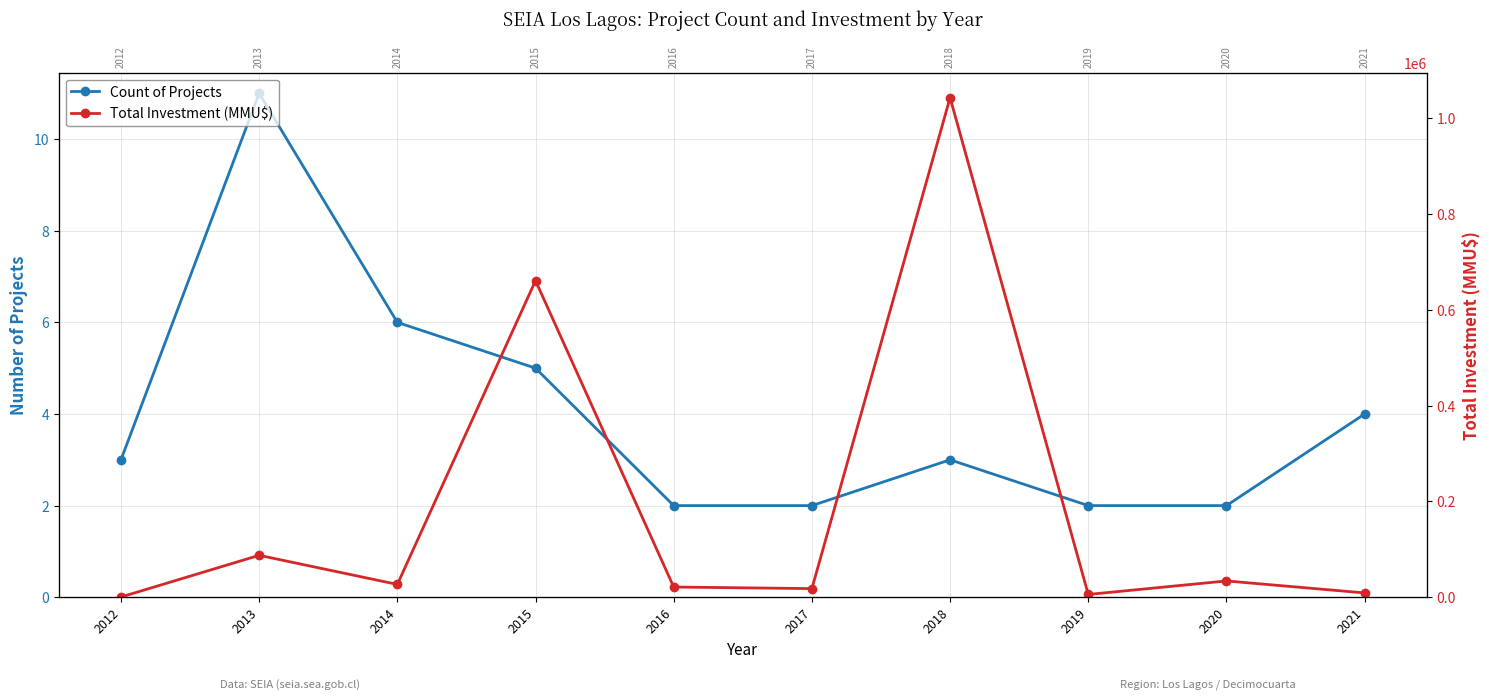

What are all the series names shown in the legend?

Count of Projects, Total Investment (MMU$)